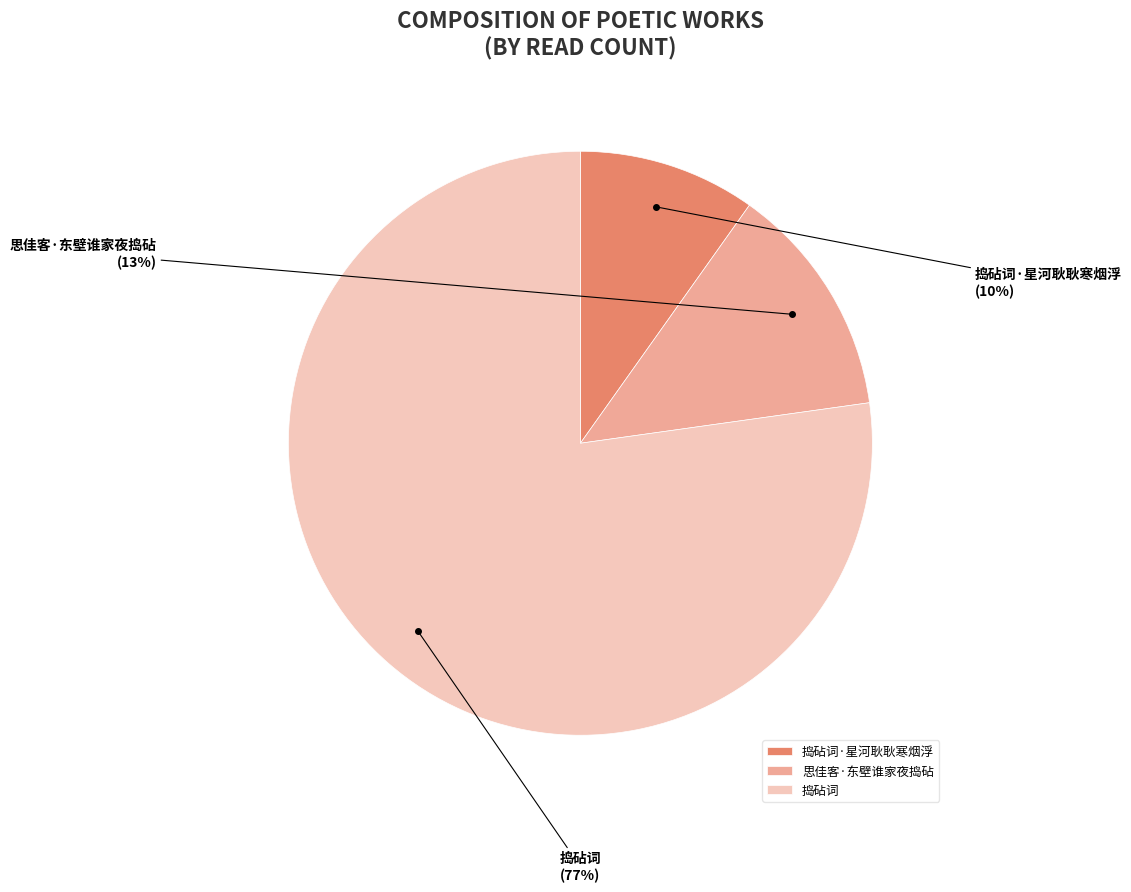

Which category accounts for the majority?

捣砧词